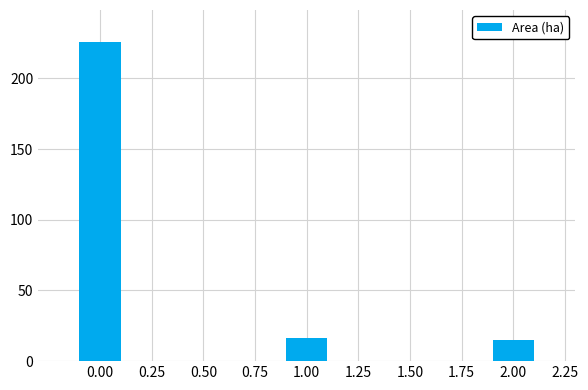

Reading left to right, what are all the values shown in this chart?

225.8	16.2	15.2